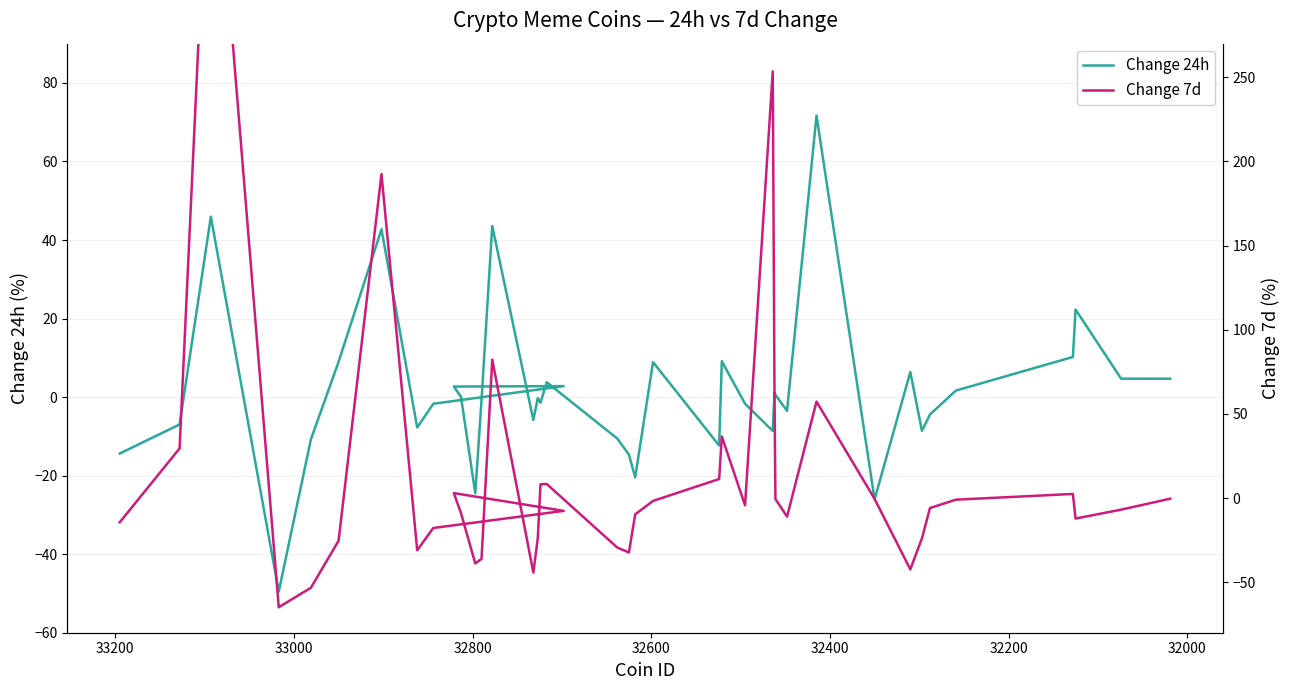

How many positive values does the Change 7d series have?

13